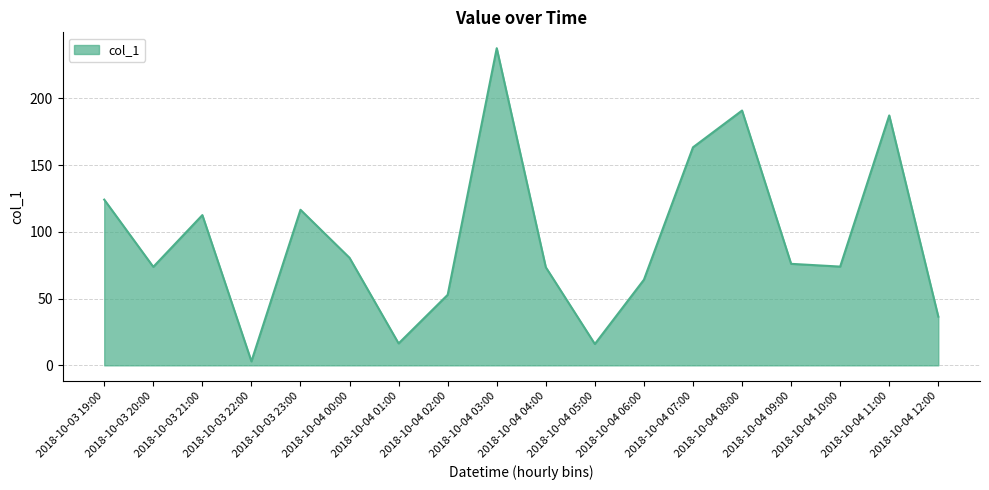

What is the greatest value displayed?

237.7